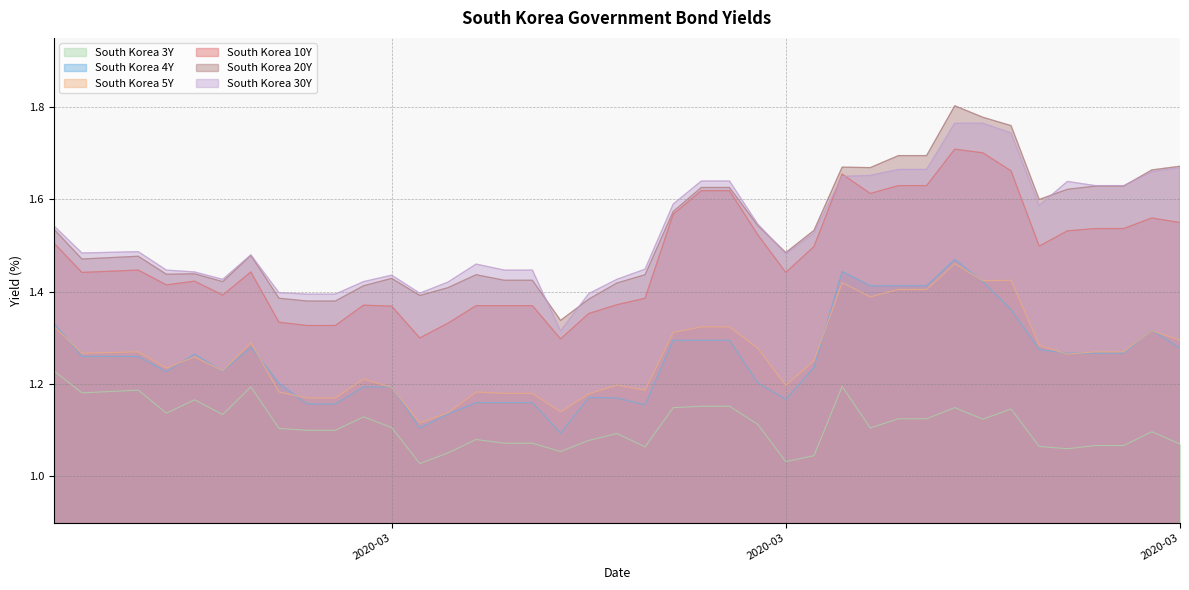

What is the average value of the South Korea 10Y series?

1.5